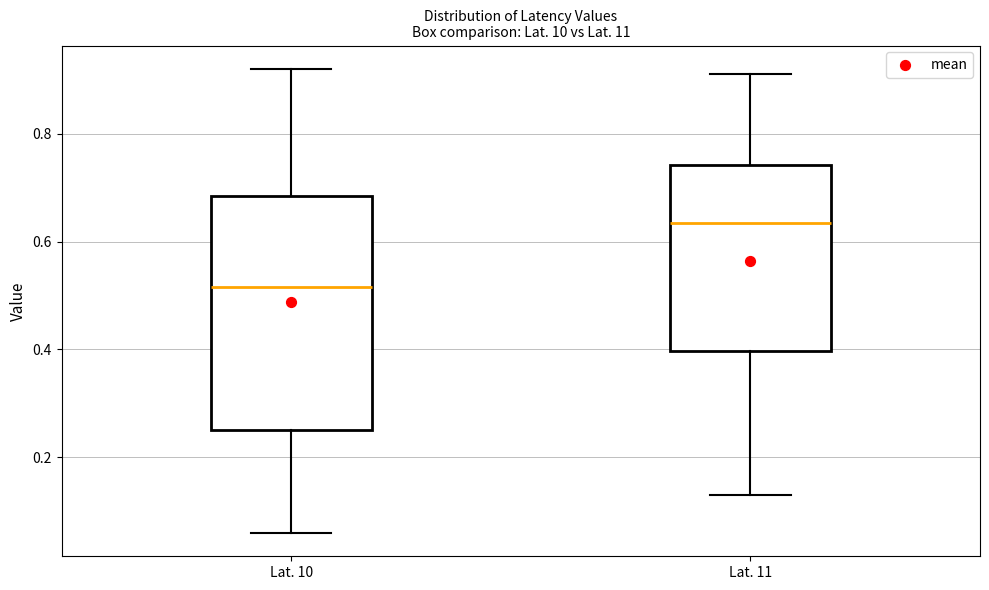

Reading left to right, transcribe this box plot: for each box, give where its median line is, the range the box spans, and where its two whiskers end, as read against the y-axis. The values are not printed on the chart, so give them approximately, as read against the axis.

Lat. 10: median 0.52, box 0.26 to 0.68, whiskers 0.06 to 0.92
Lat. 11: median 0.64, box 0.40 to 0.74, whiskers 0.14 to 0.92